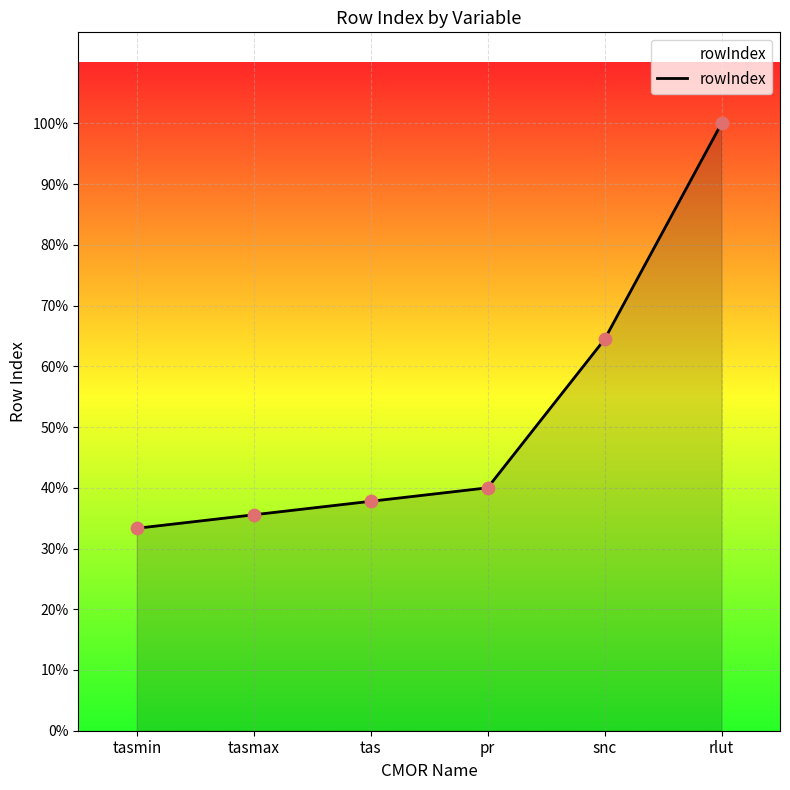

Which has a higher value, tasmax or snc?

snc